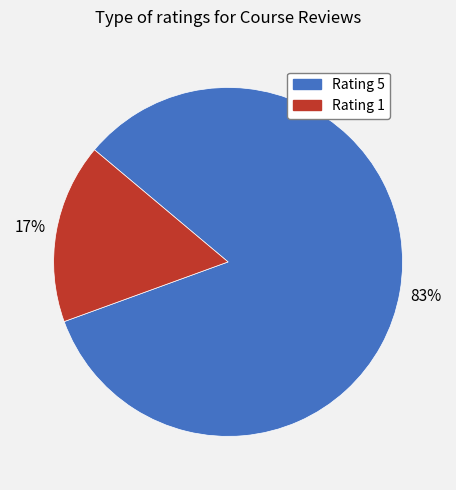

The Rating 5 slice represents 91% of the pie. True or false?

False